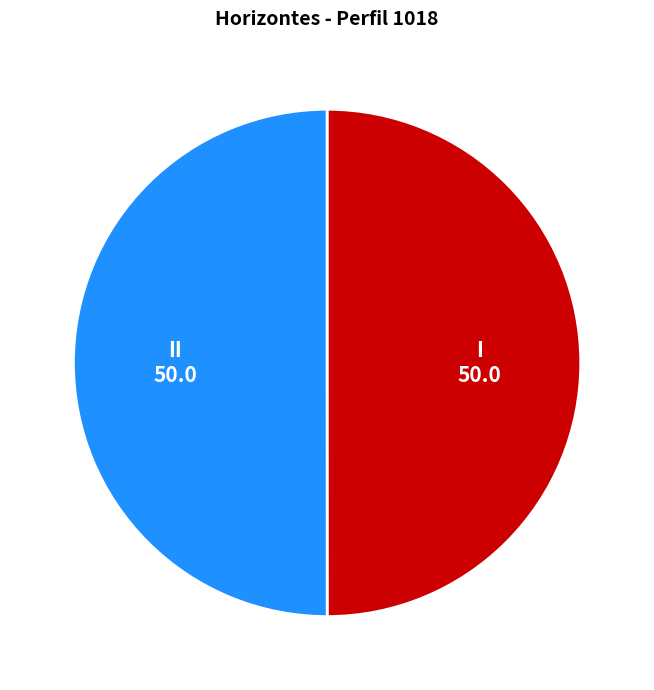

What is the ratio of the value at I to the value at II?

1.0